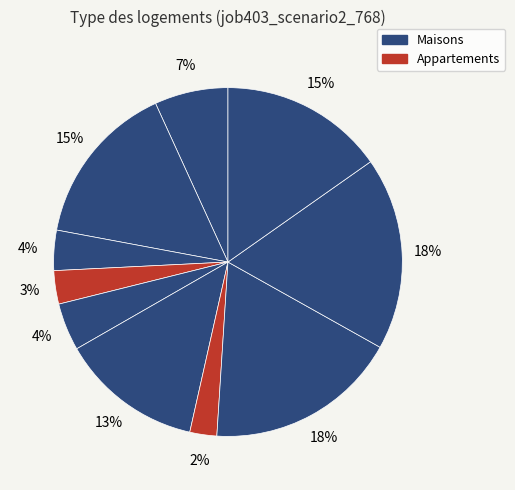

How many slices are in this pie chart?

10